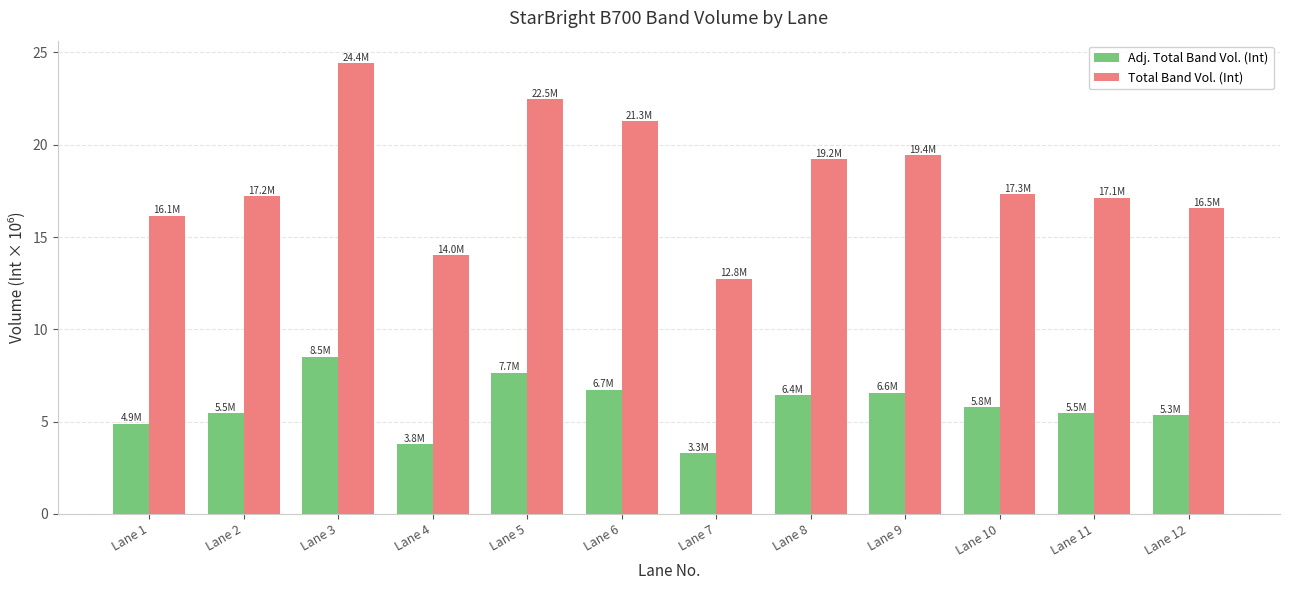

List the series in order of their overall mean, highest first.

Total Band Vol. (Int), Adj. Total Band Vol. (Int)